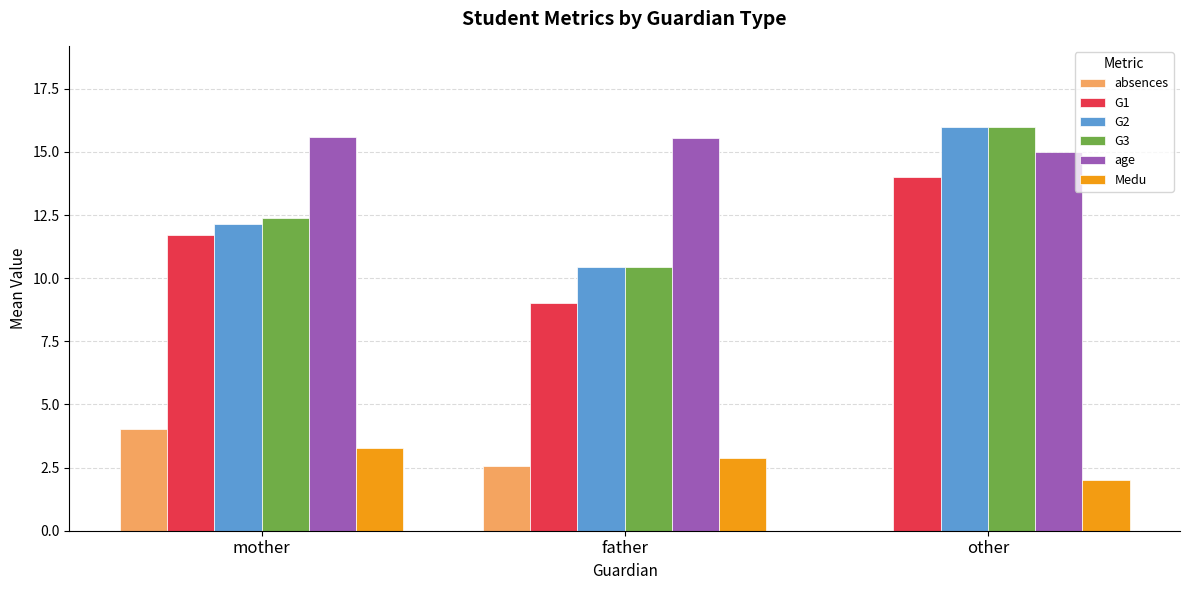

The value of G3 at father is 10.4. True or false?

True